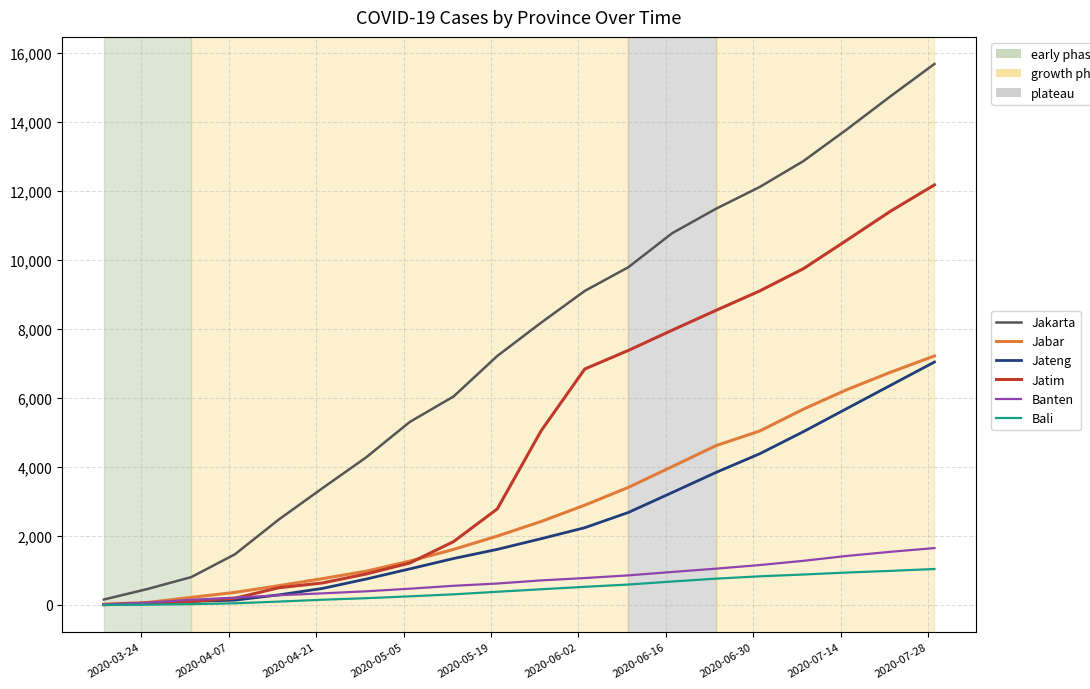

Which series has the widest spread of values?

Jakarta